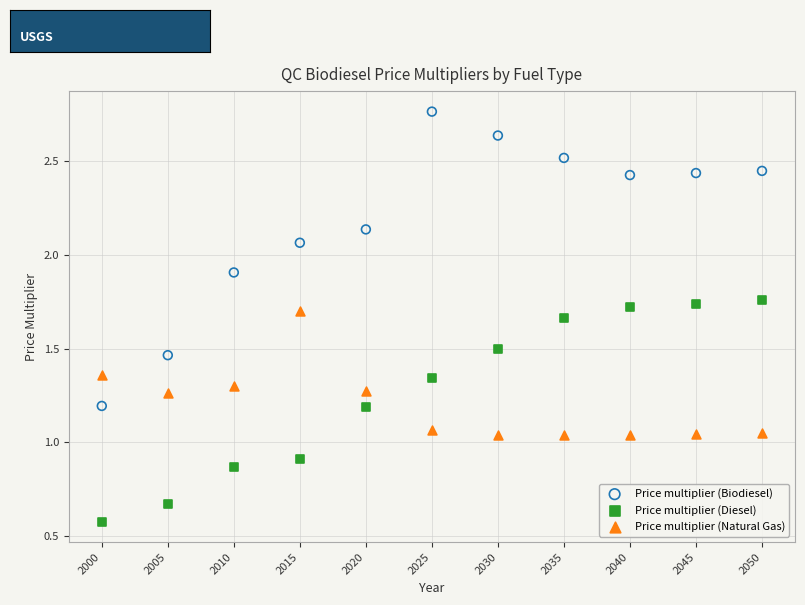

Across all data points, what is the range of X values (max minus min)?

50.0